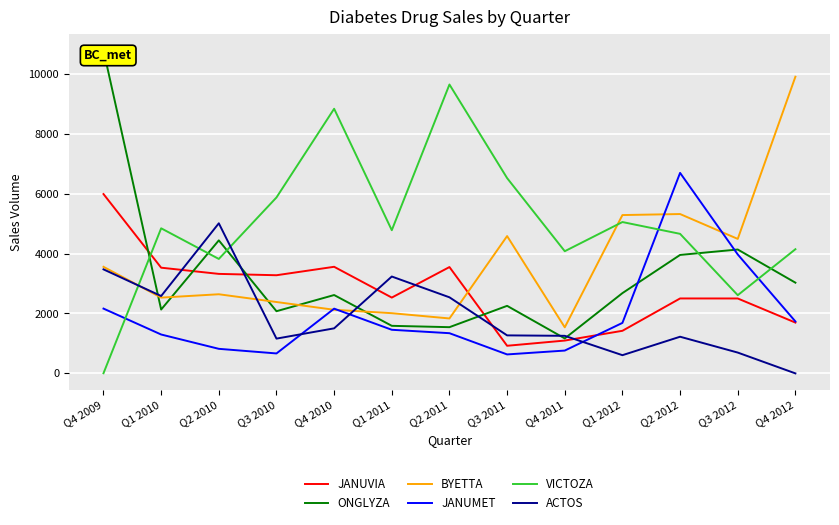

At which label does VICTOZA reach its minimum?

Q4 2009